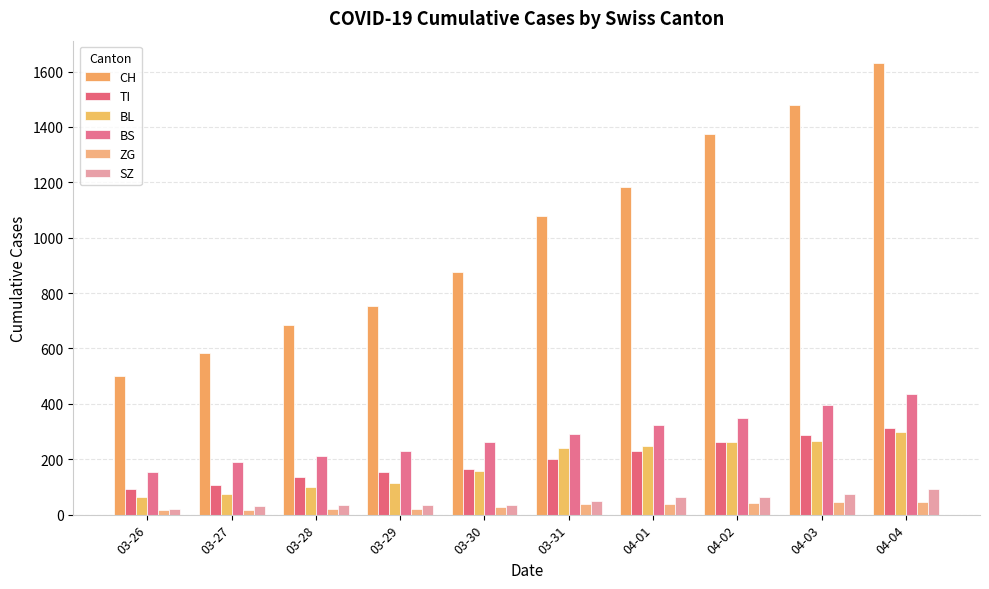

How many bars are there in total?

60